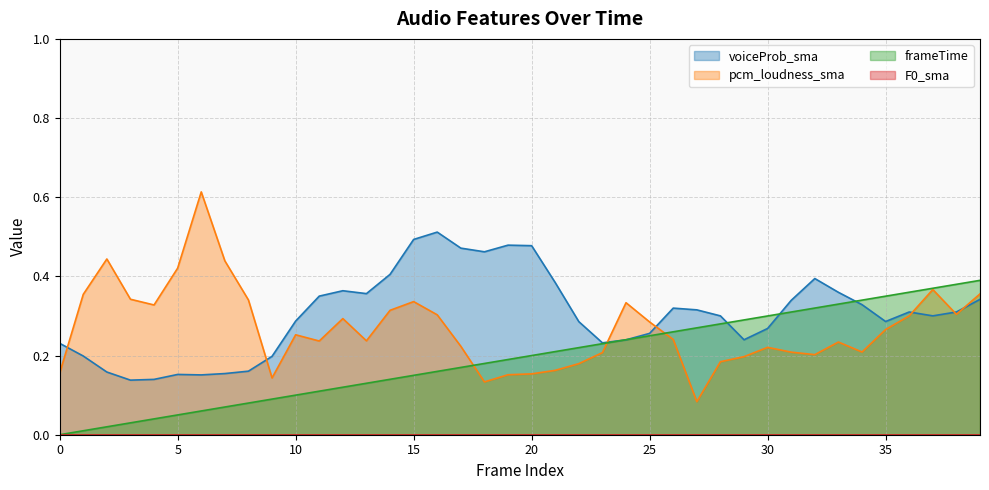

Which series ends up on top after the final intersection of pcm_loudness_sma and voiceProb_sma?

pcm_loudness_sma